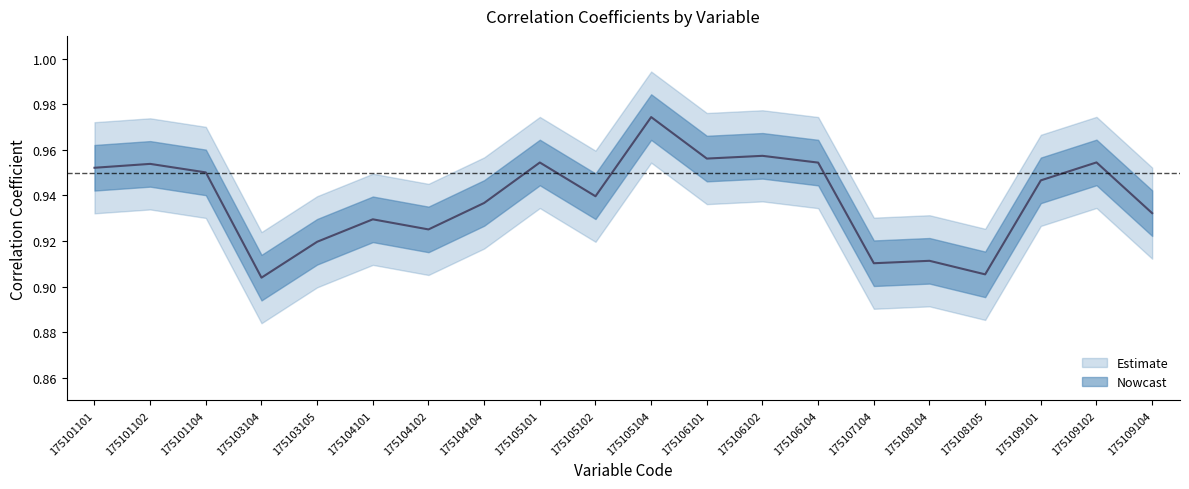

At 175109104, list the series in order from largest to smallest.

upper_band, Correlation Coefficient, lower_band